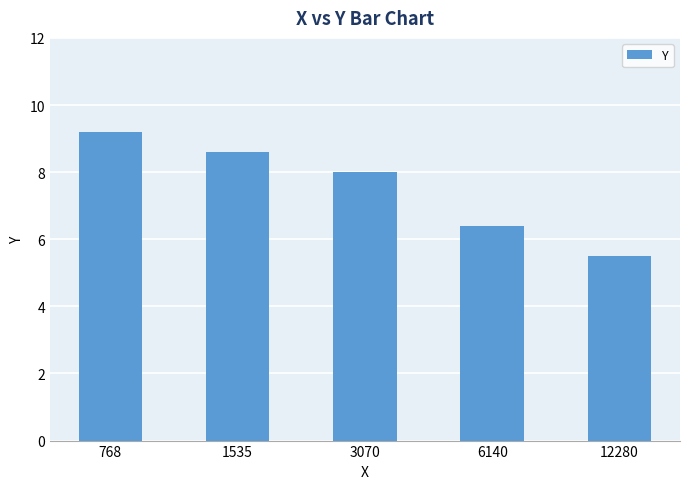

What value does the data have at 3070?

8.0